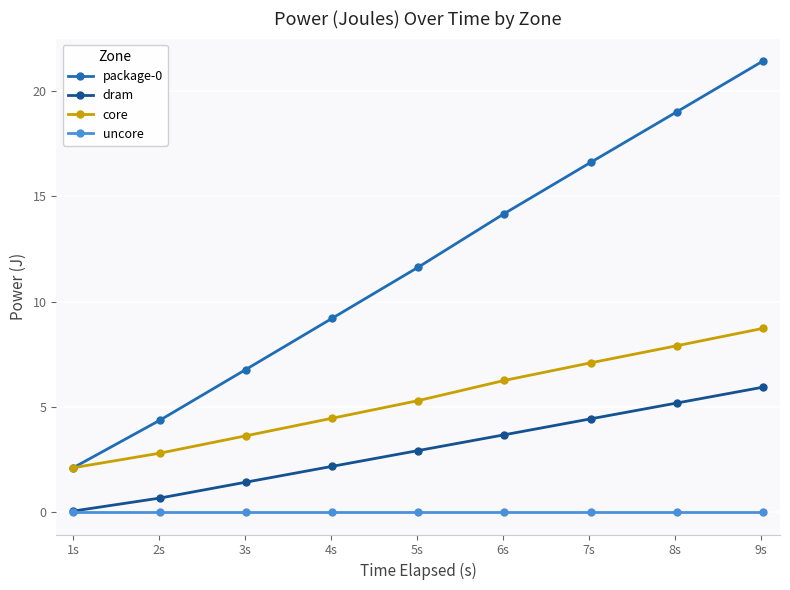

What is the value of the dram point at the 7th from the left?

4.4